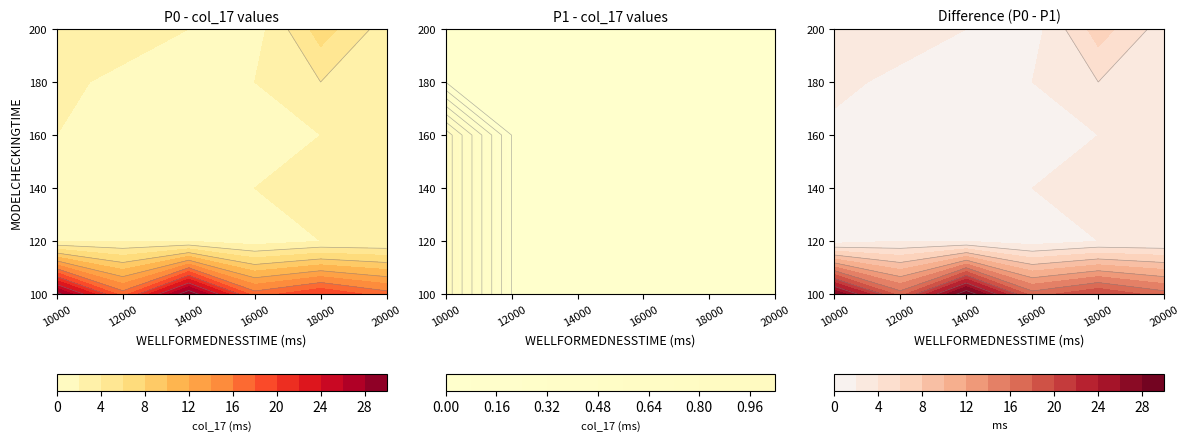

True or false: P1 has a value of 1 at 10000.

False